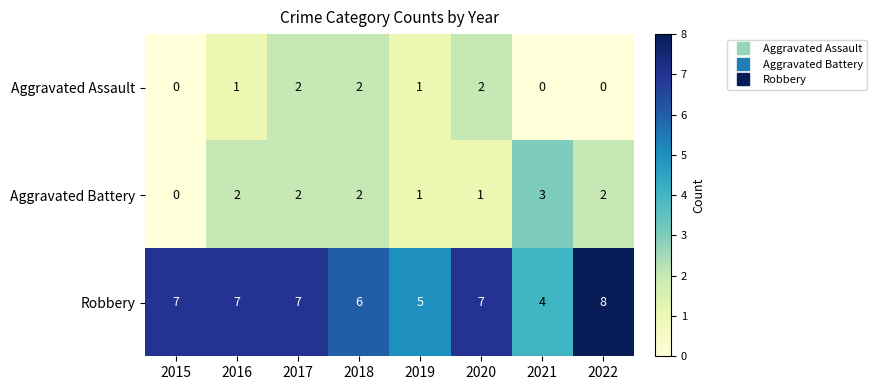

What is the difference between the highest and lowest values at 2019?

4